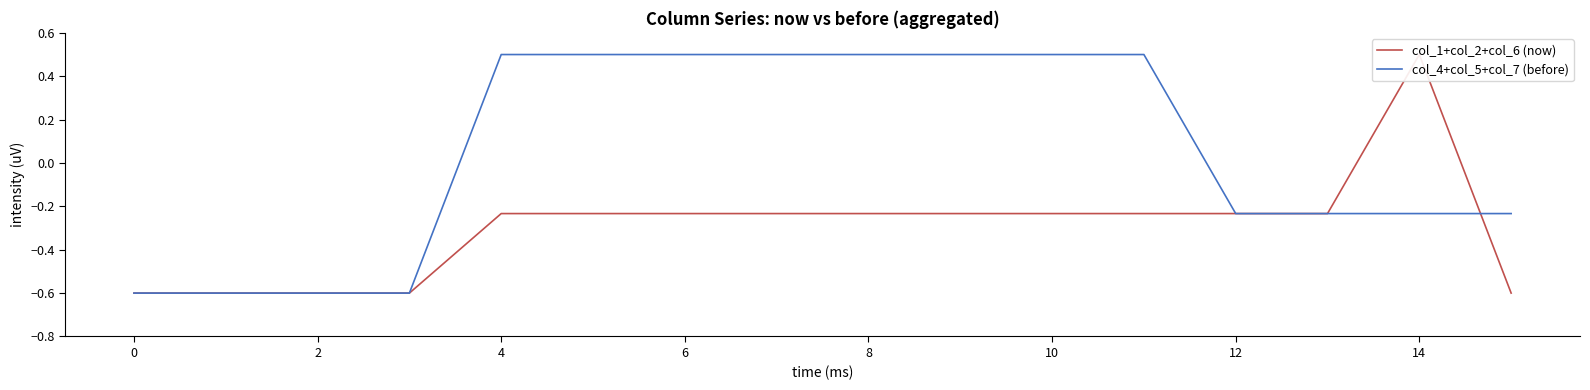

How many lines are shown in the chart?

2